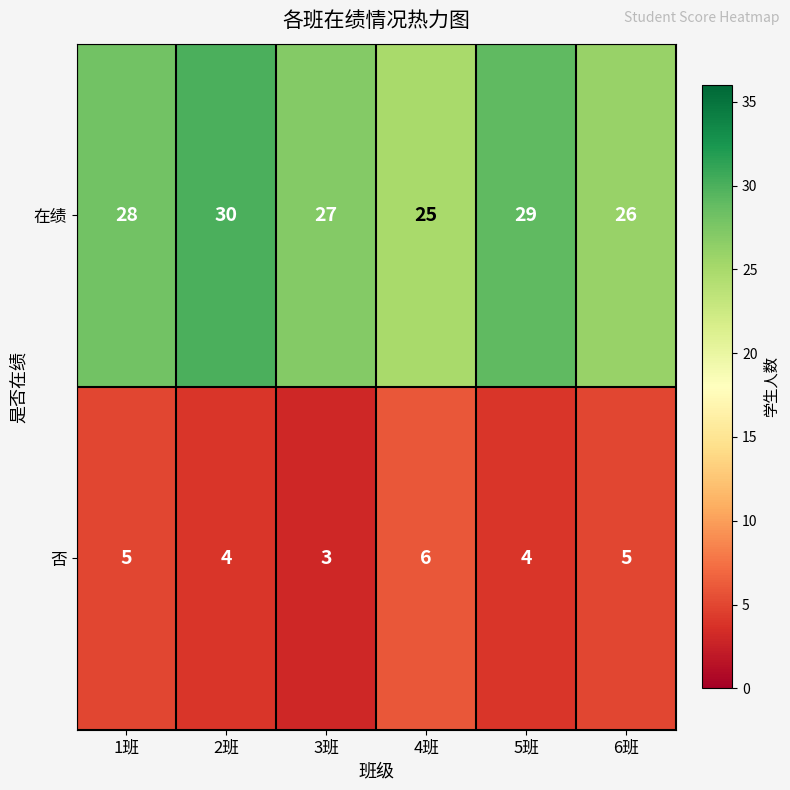

What value does the 在绩 series have at 5班?

29